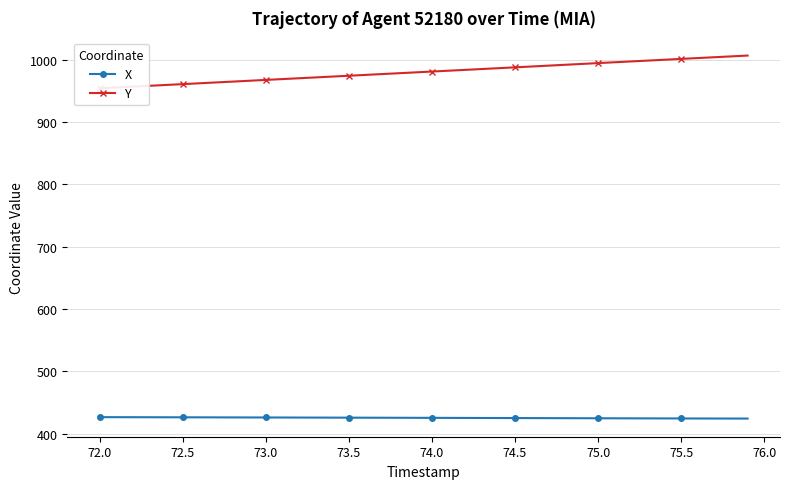

True or false: Y and X cross at least once.

False